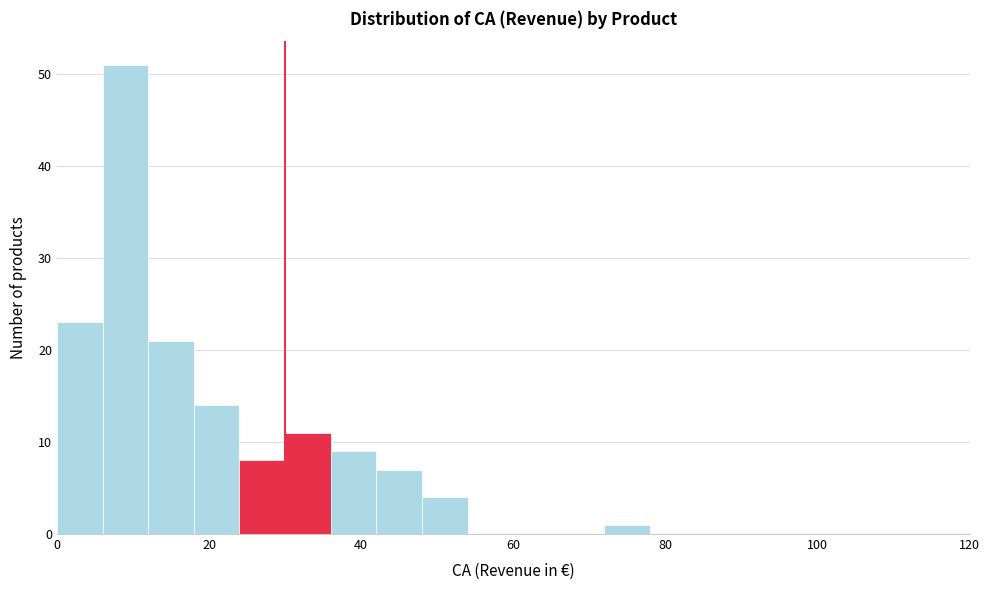

Read against the x-axis, roughly where is the centre of the tallest bar?

10